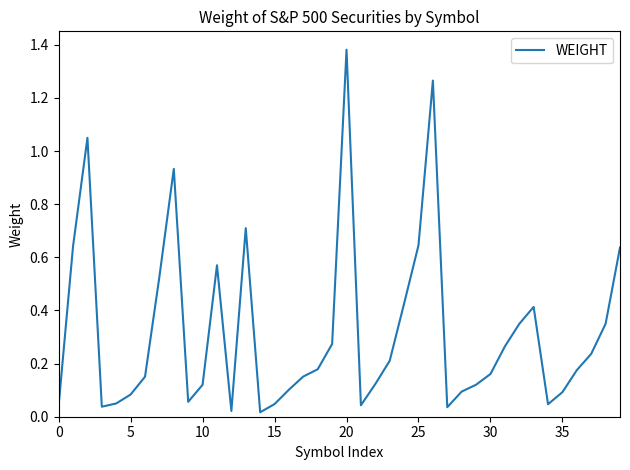

Is this an area chart (filled region under the line)?

No